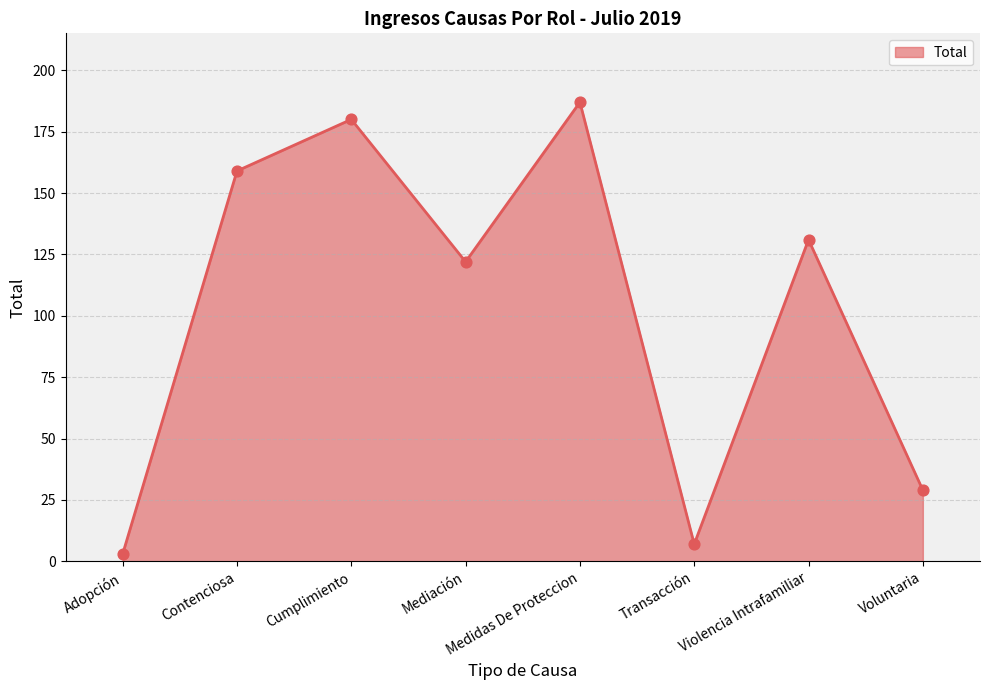

What is the ratio of the value at Cumplimiento to the value at Adopción?

60.0